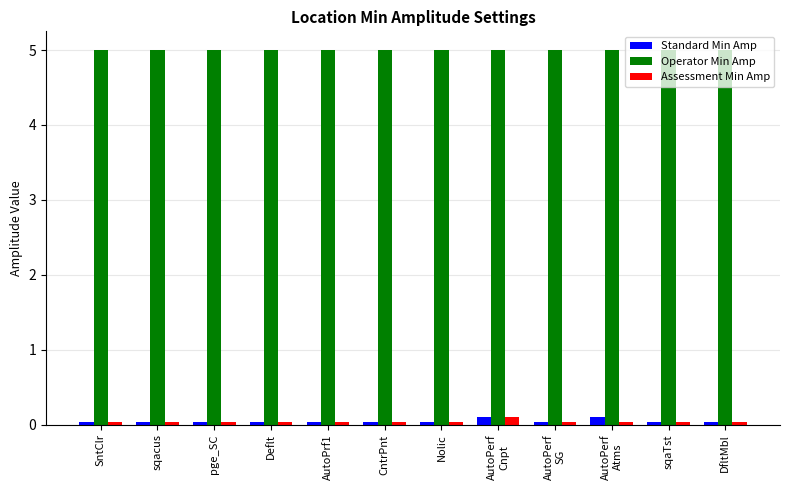

What is the difference between the maximum and minimum values in the Standard Min Amp series?

0.1